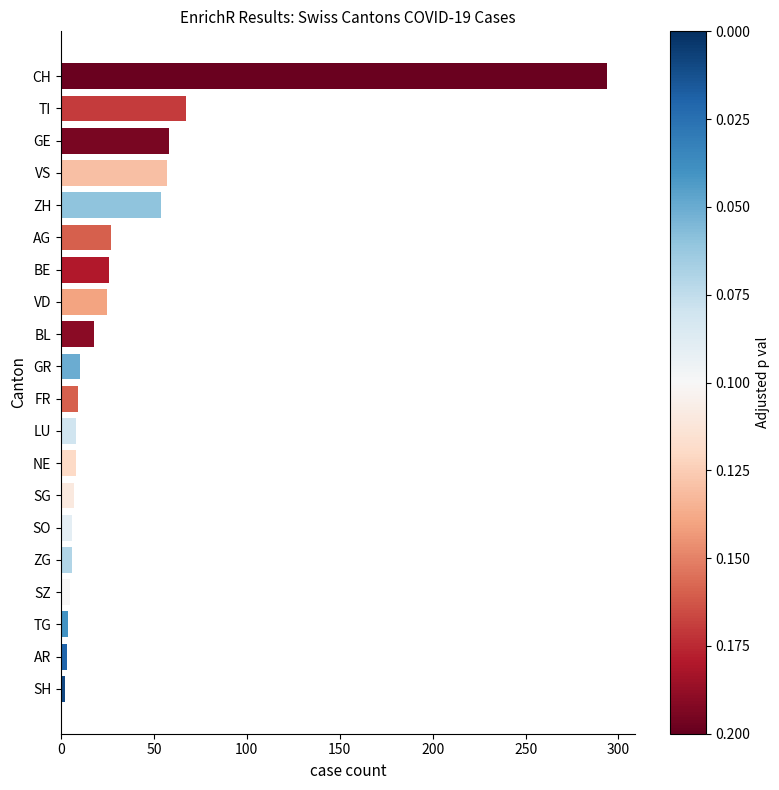

At which label is the value closest to 148?

TI